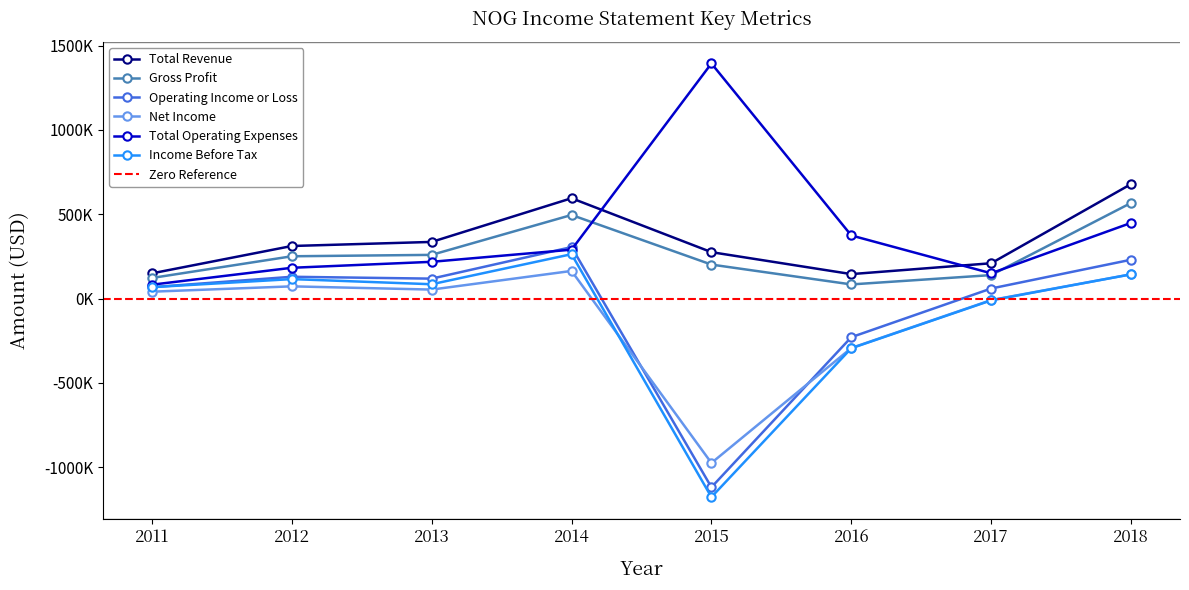

What value does the Gross Profit series have at 2017?

139000